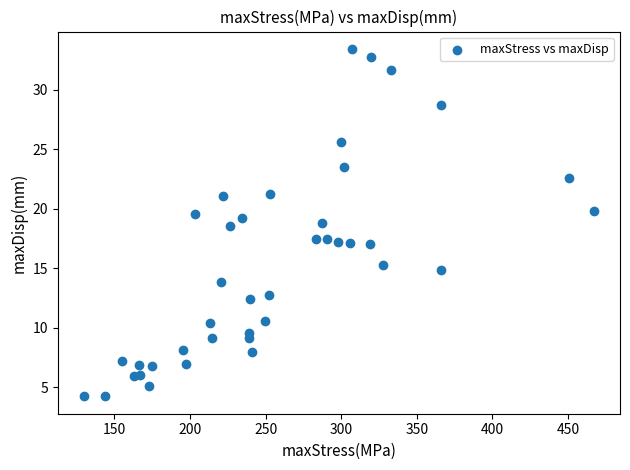

What is the range of X values (max minus min)?

337.9